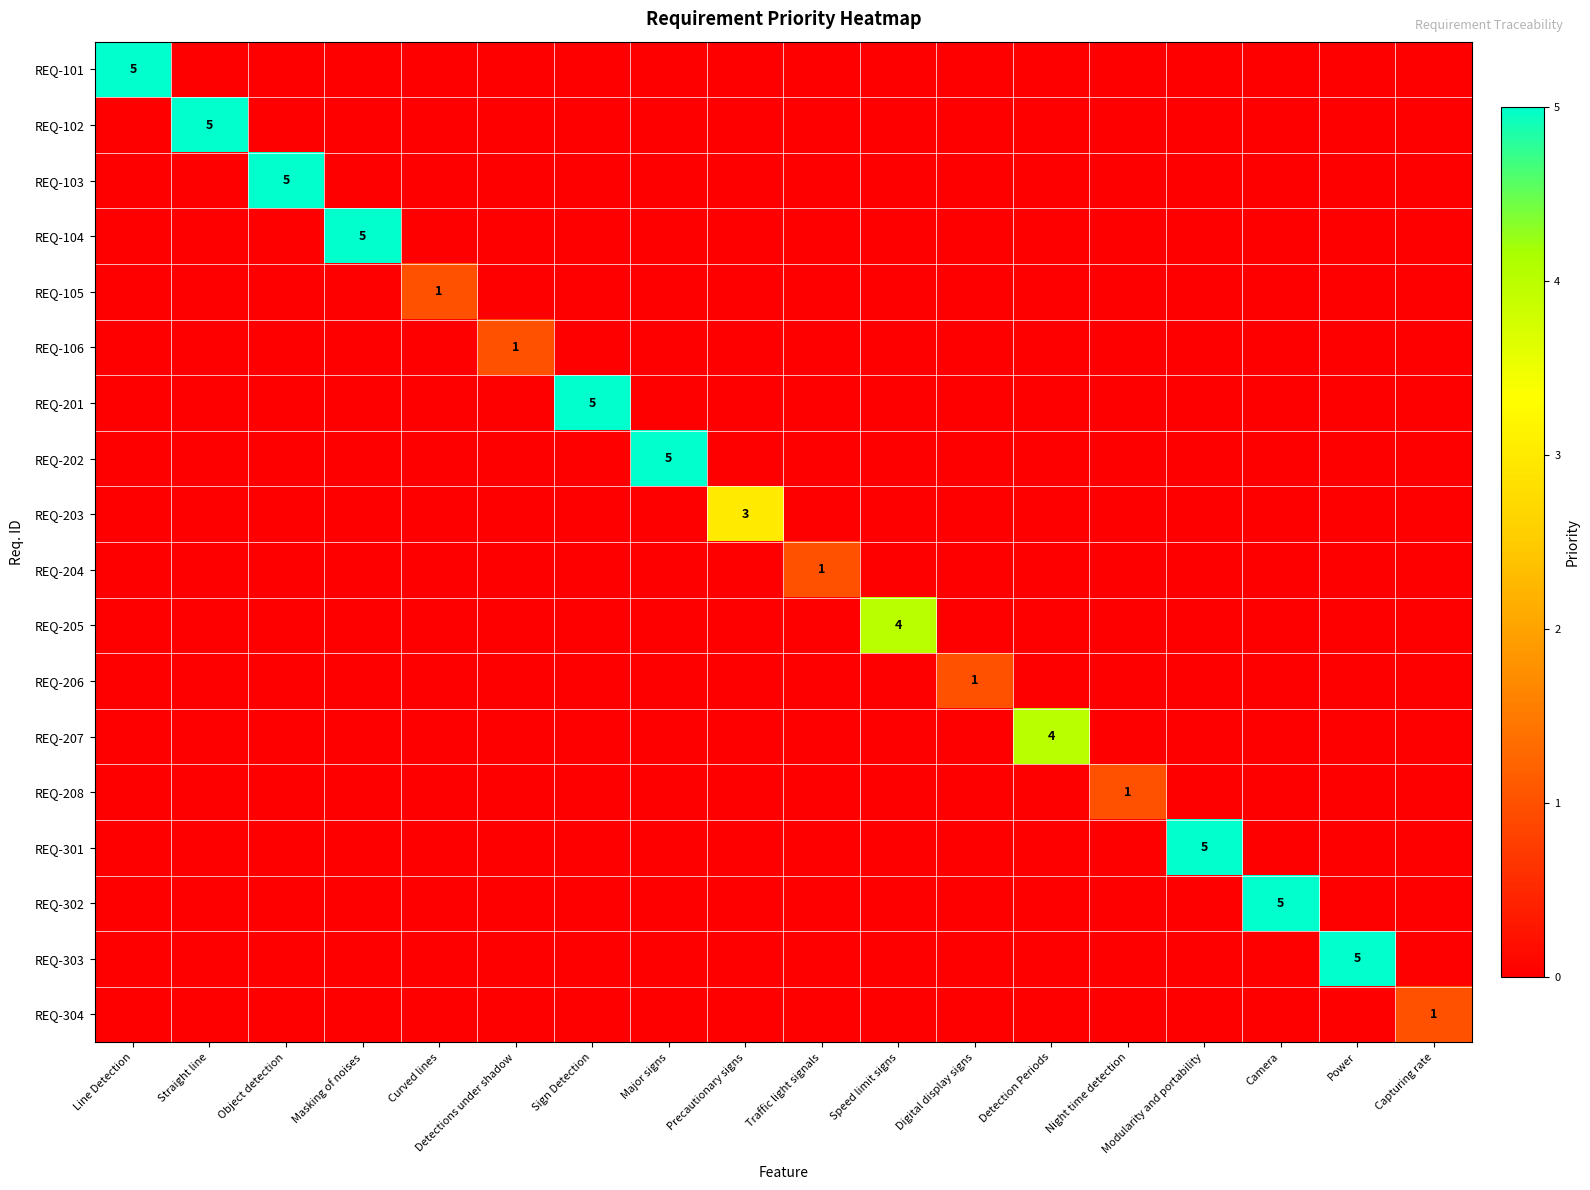

The REQ-301 series shows 1 at Modularity and portability. True or false?

False